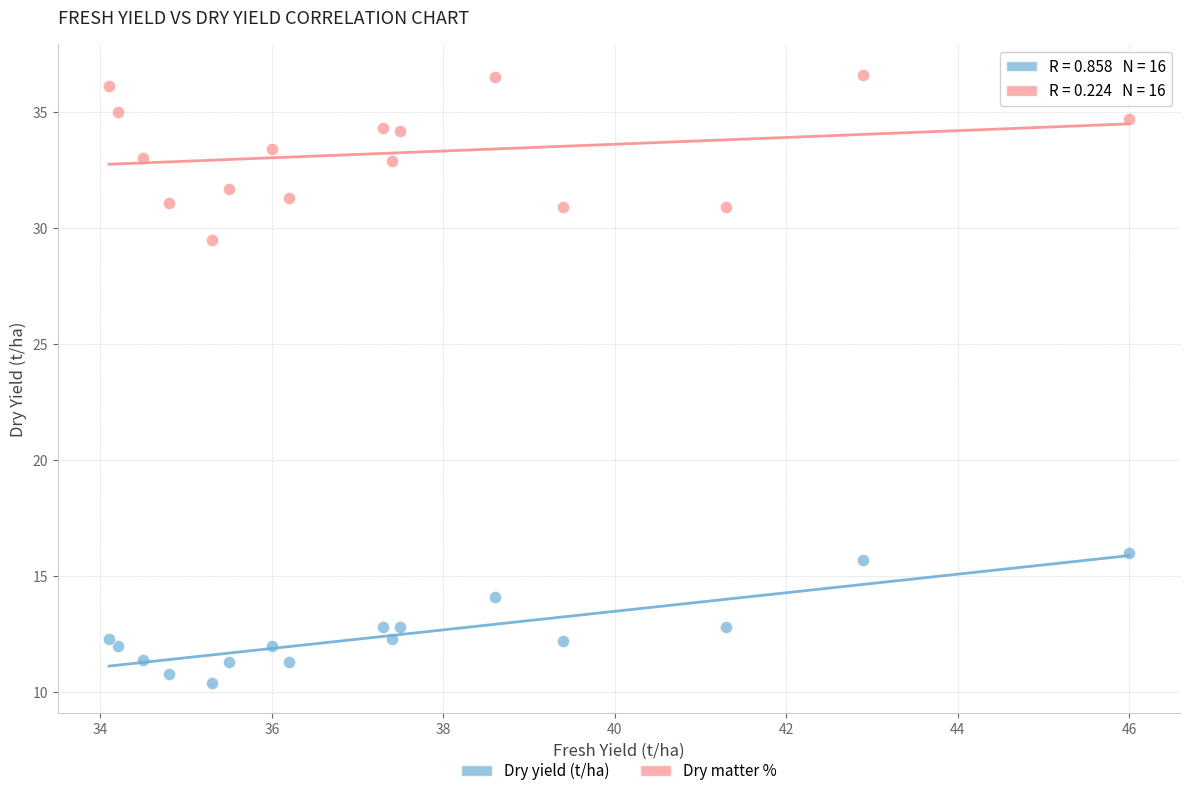

Across all data points, what is the range of X values (max minus min)?

11.9